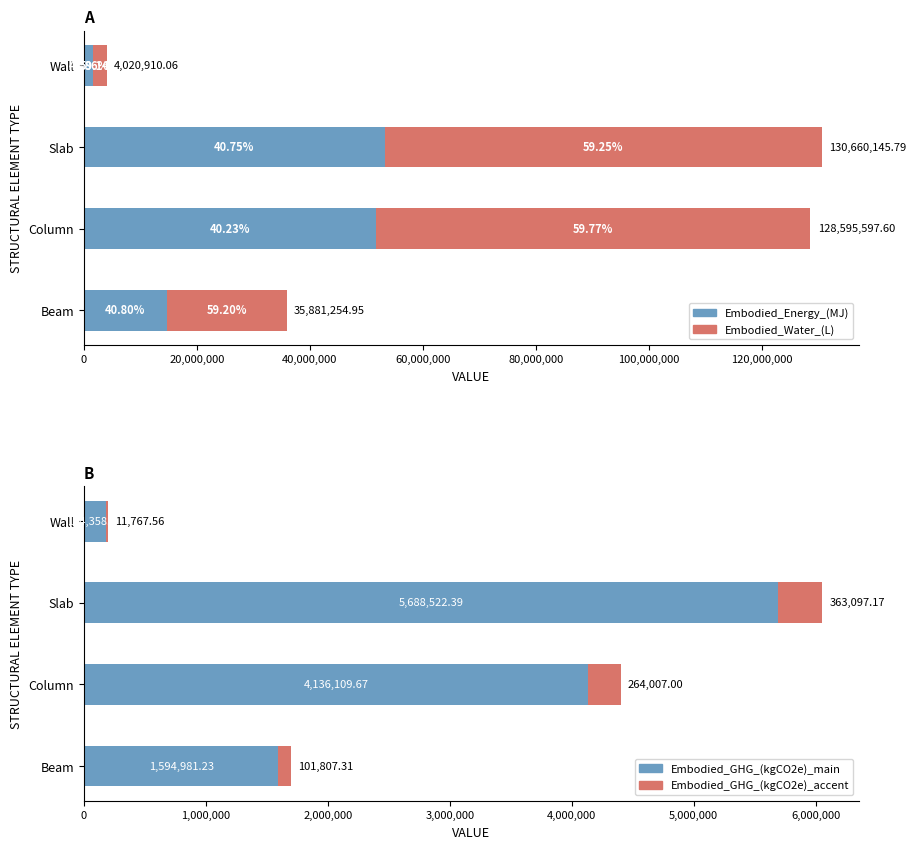

What is the maximum value shown in the chart?

77409984.7